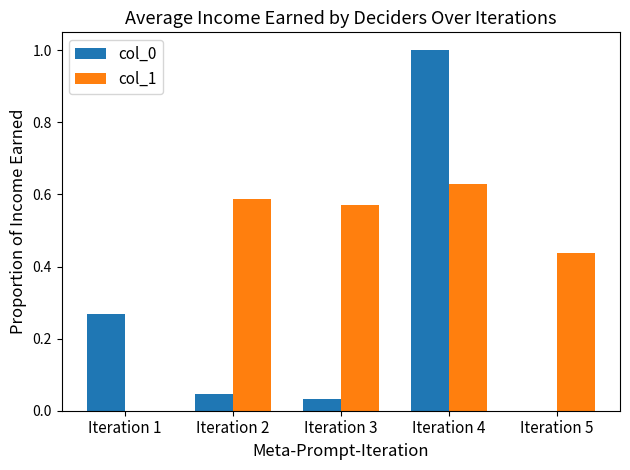

At which label is col_1 closest to 0?

Iteration 1